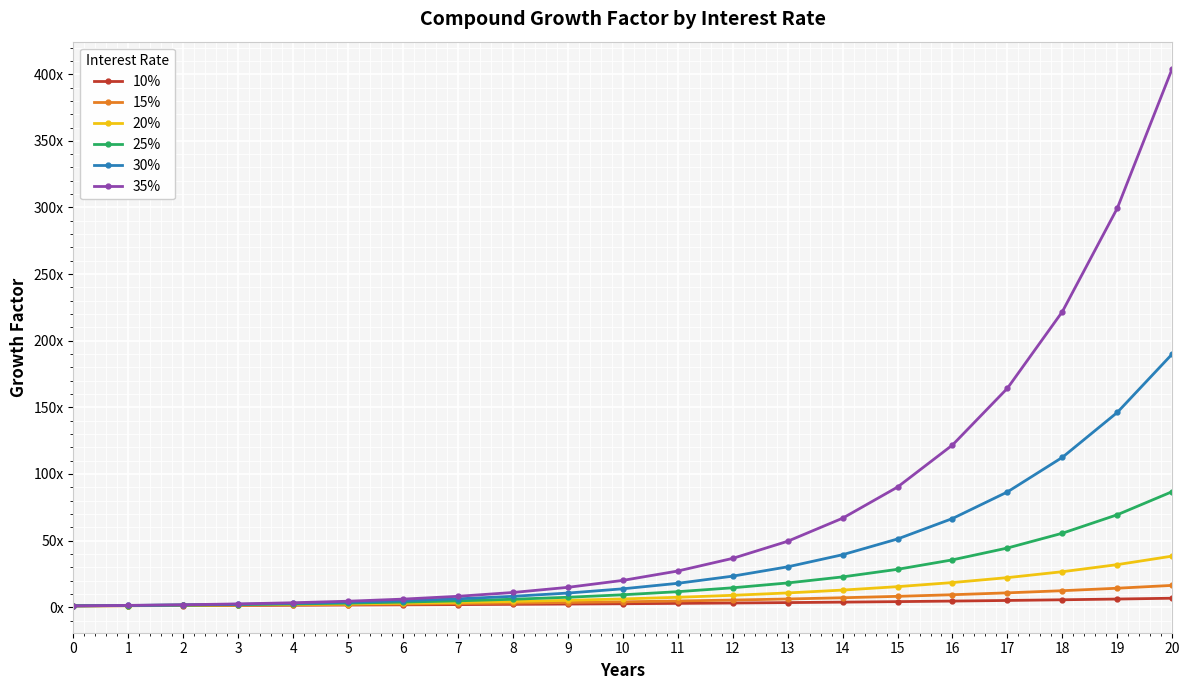

True or false: 20% and 25% intersect in this chart.

False